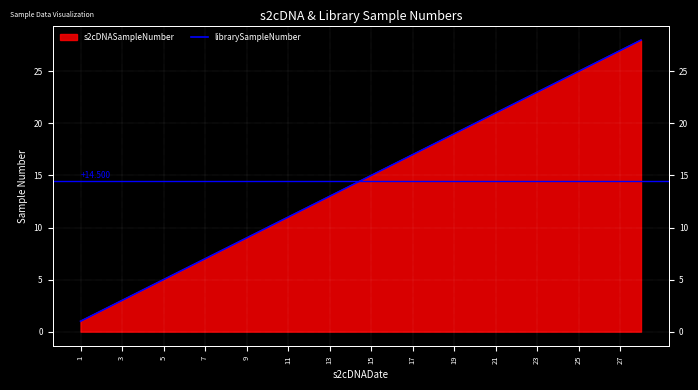

What value does the data have at 23, to the nearest 10?

20